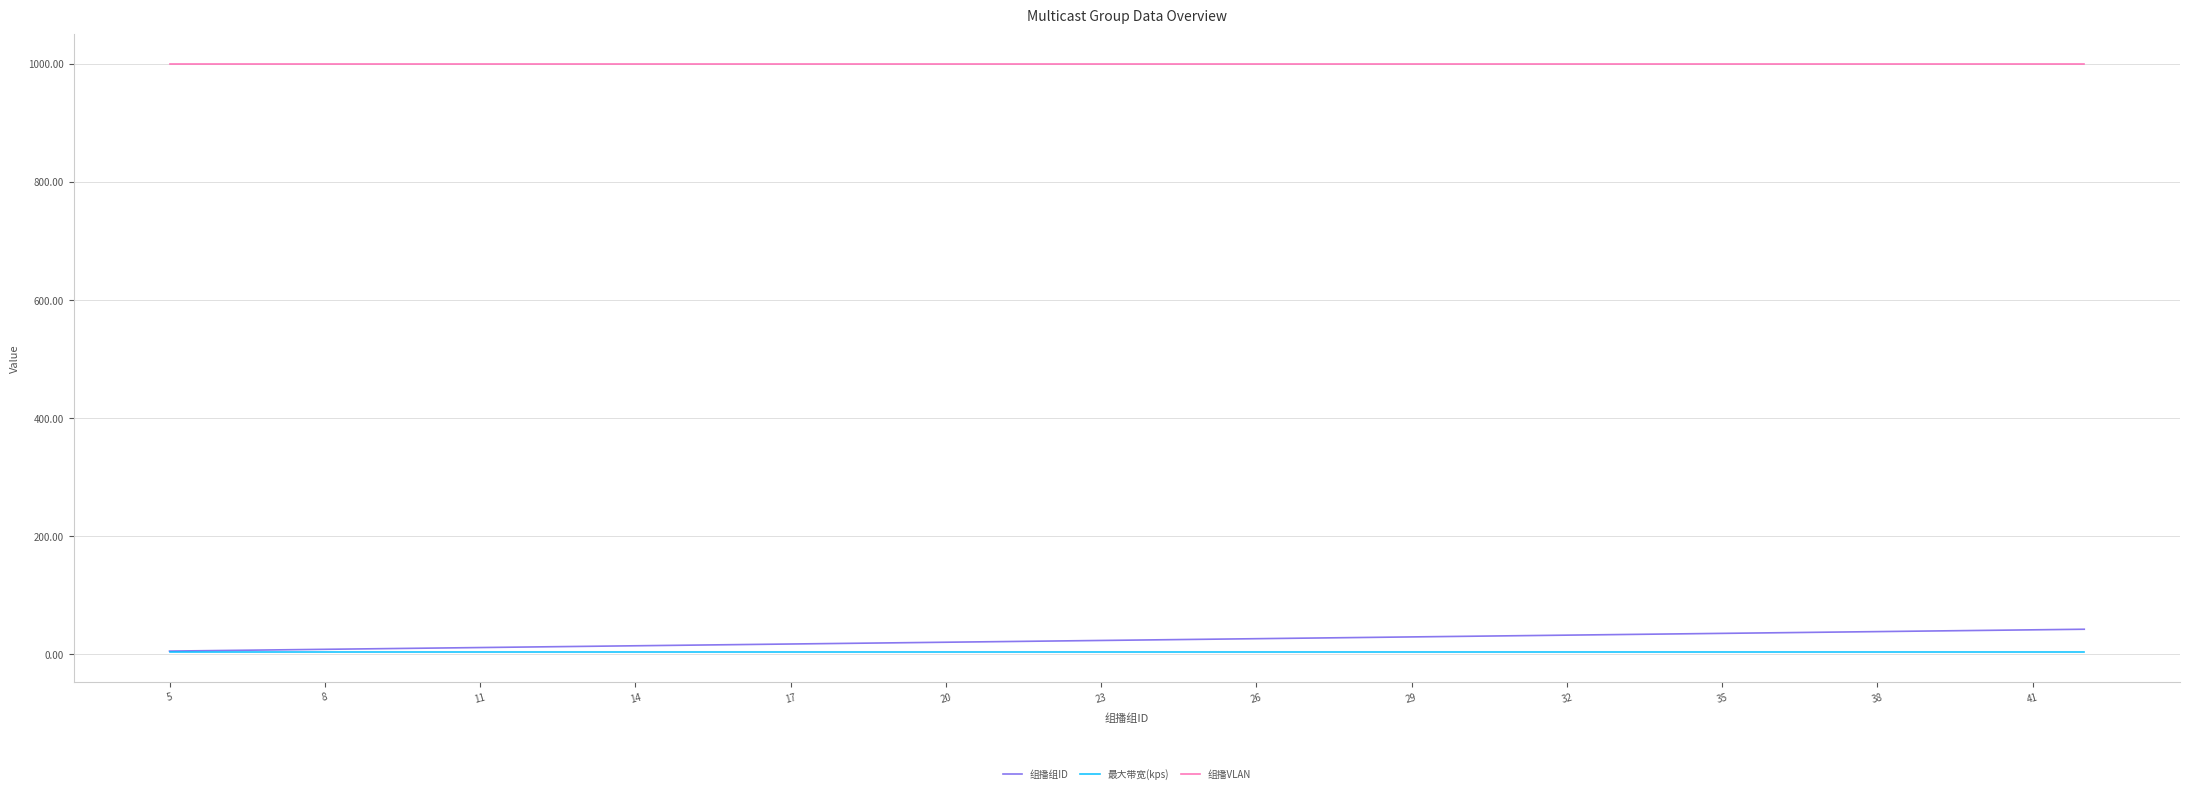

True or false: 组播VLAN and 组播组ID cross at least once.

False